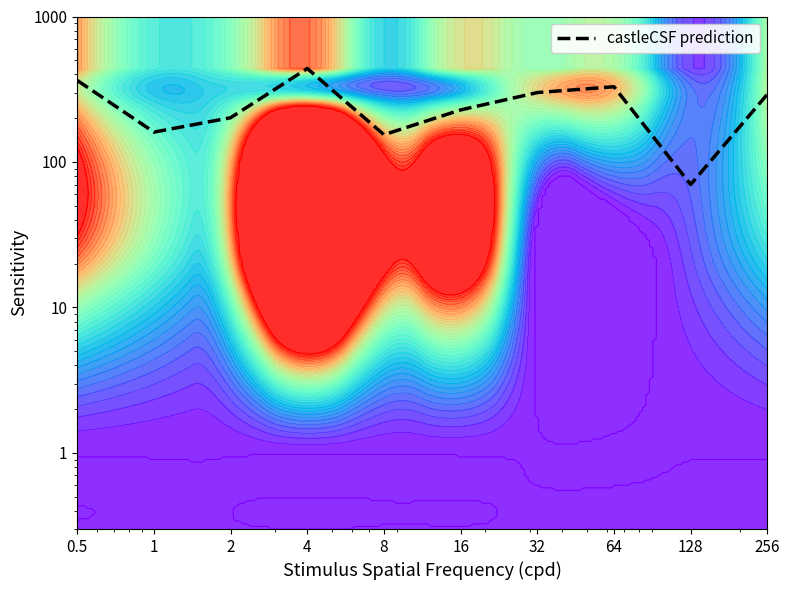

What is the greatest value displayed?

439.0